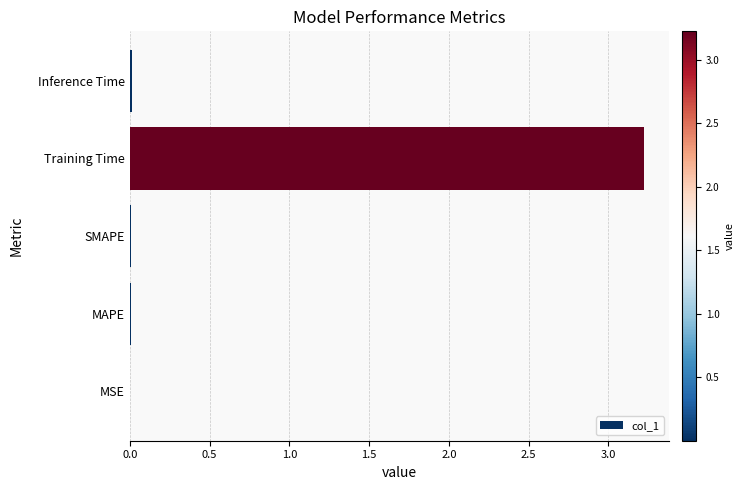

What is the sum of all values?

3.3